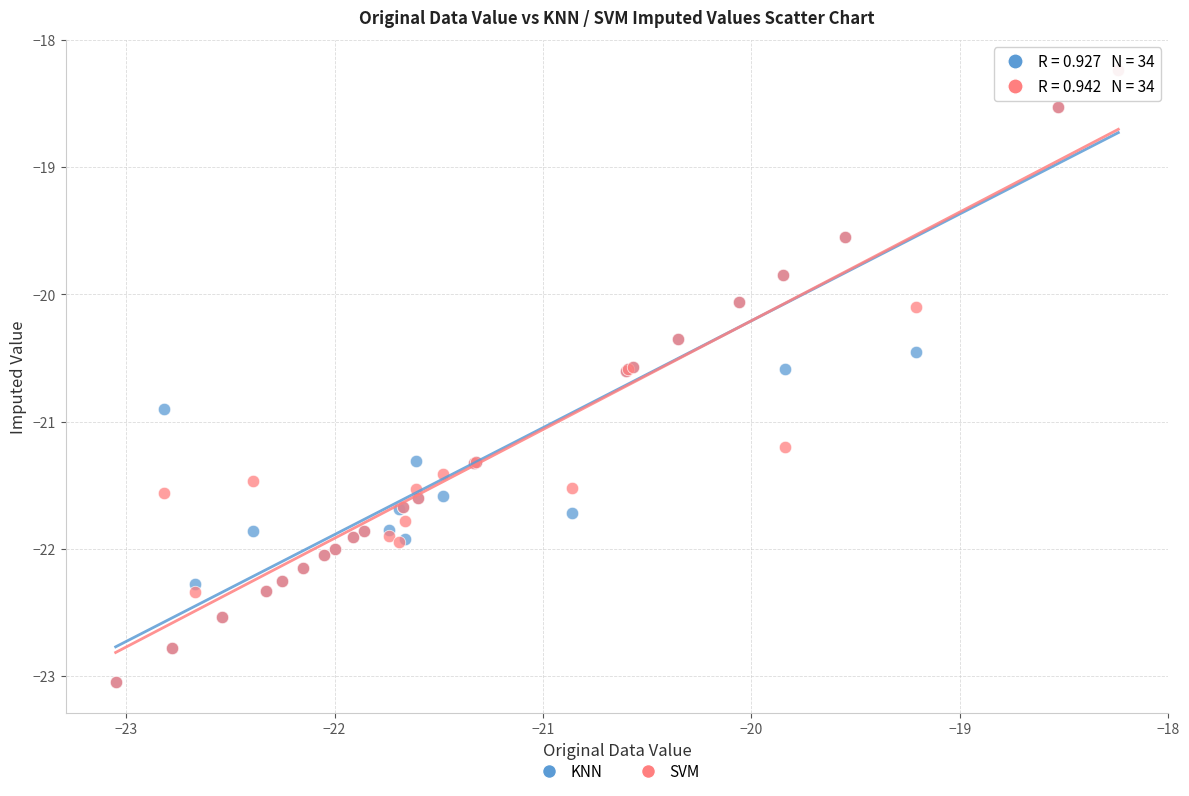

What are all the series names shown in the legend?

KNN, SVM